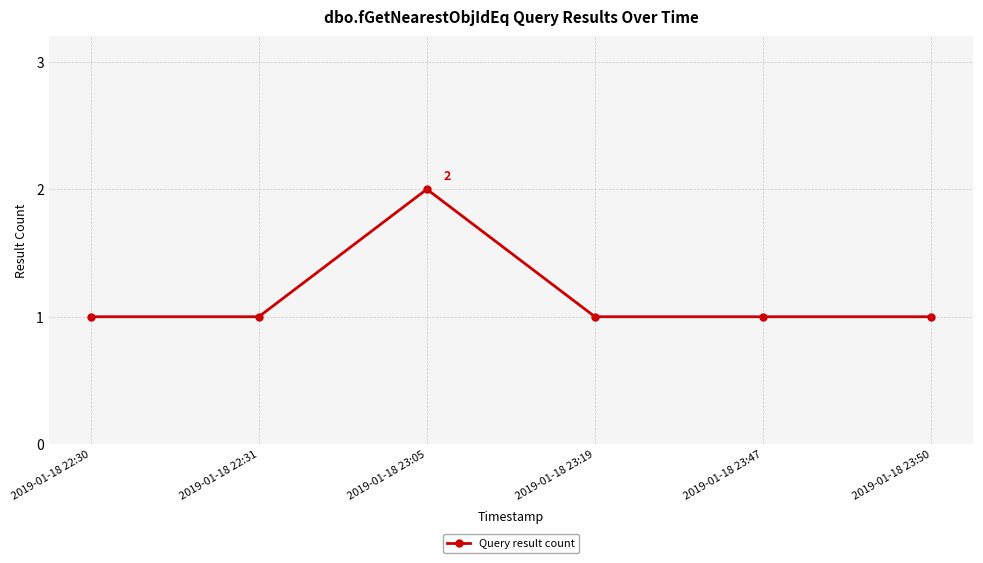

How many series are shown in this chart?

1